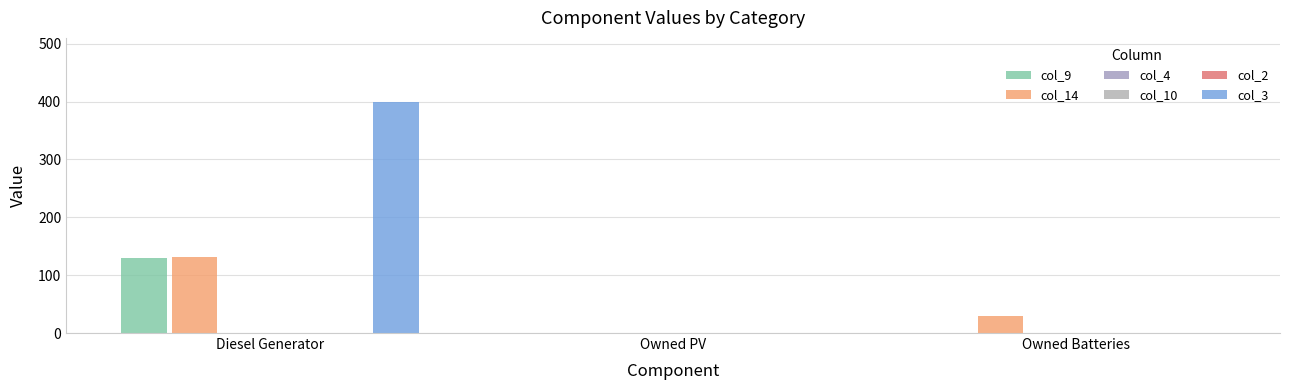

Reading right to left, transcribe all the data shown in this chart.

col_9: 0	0	130
col_14: 30	0	131
col_4: 0	0	0
col_10: 0	0	0
col_2: 0	0	0
col_3: 0	0	400